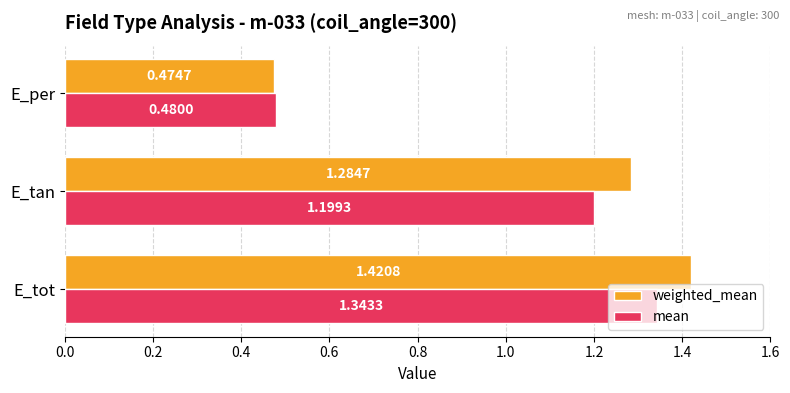

What is the difference between the maximum and minimum values in the weighted_mean series?

0.9